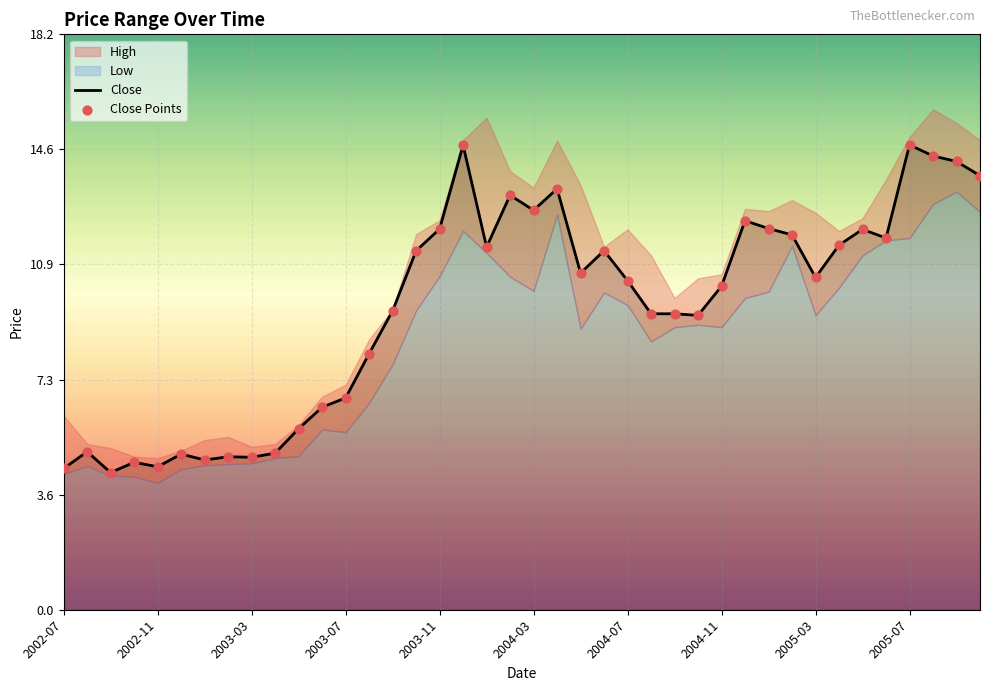

What is the total value across all series at 23?

22.8